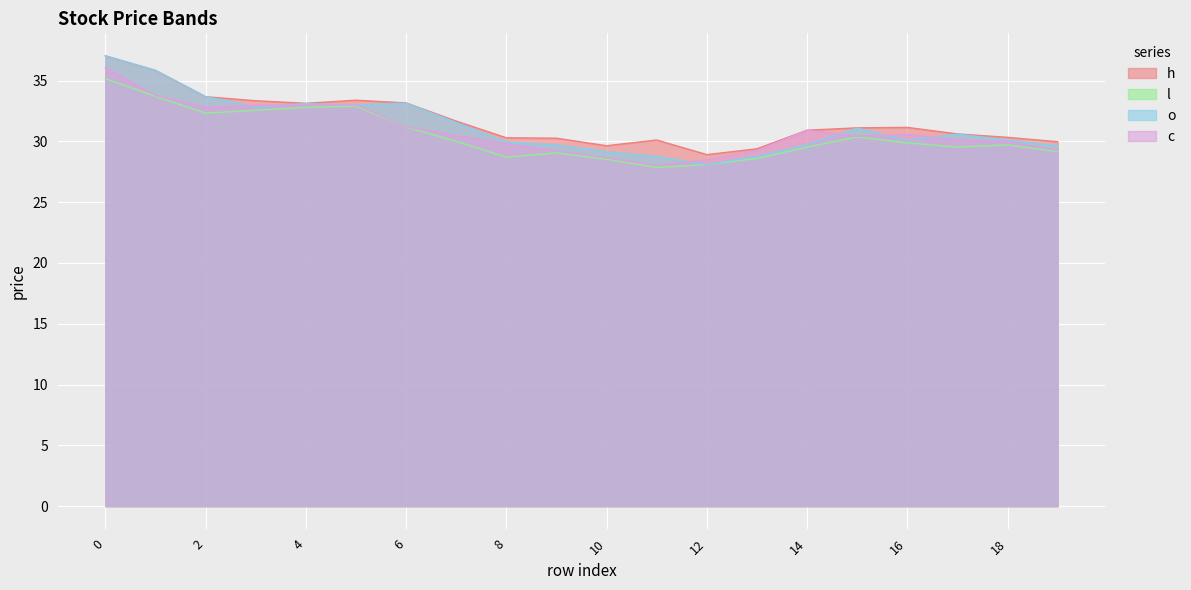

What is the smallest value displayed?

27.9